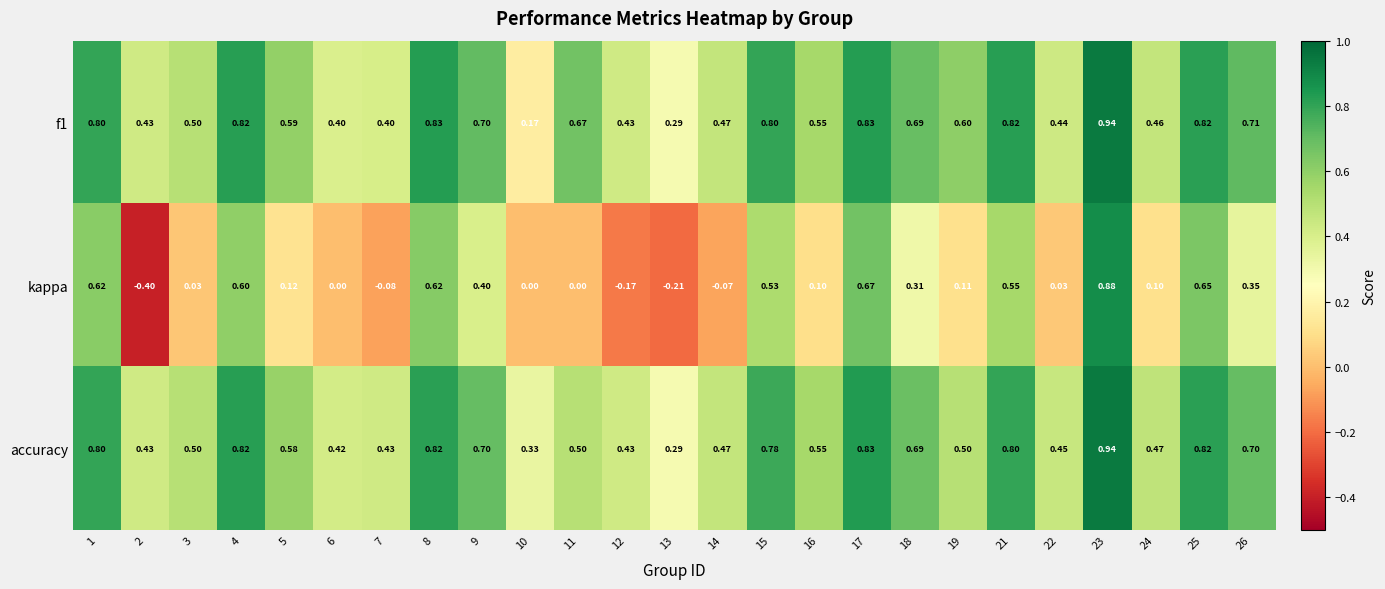

What is the spread (max minus min) of values at 12?

0.6